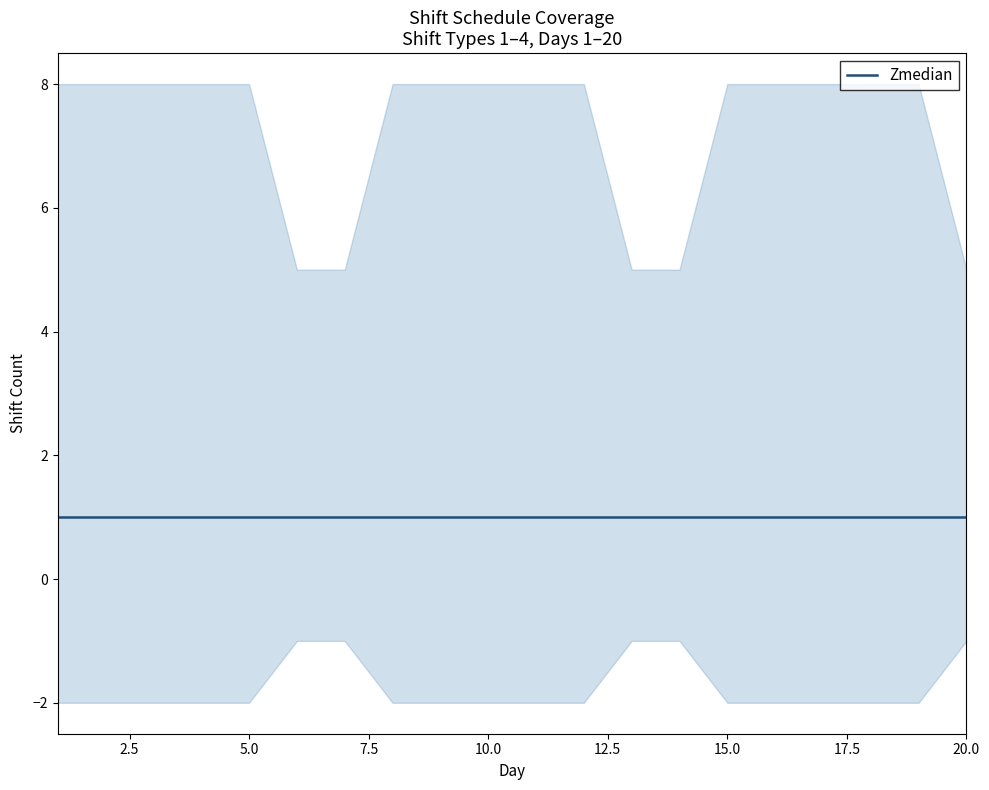

True or false: shift_1 and shift_2 intersect in this chart.

False